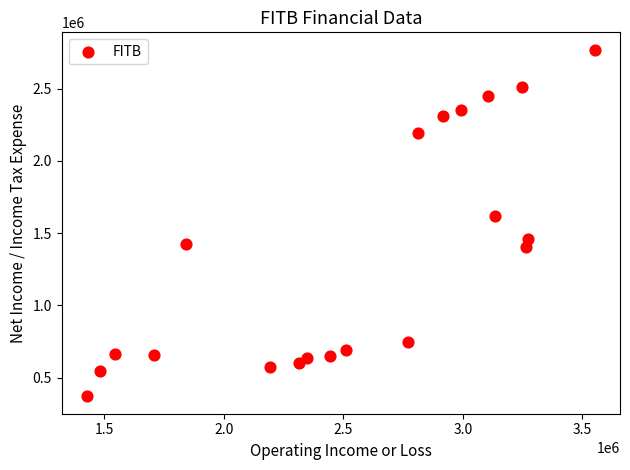

What Y value in the scatter plot is closest to 1570000?

1622000